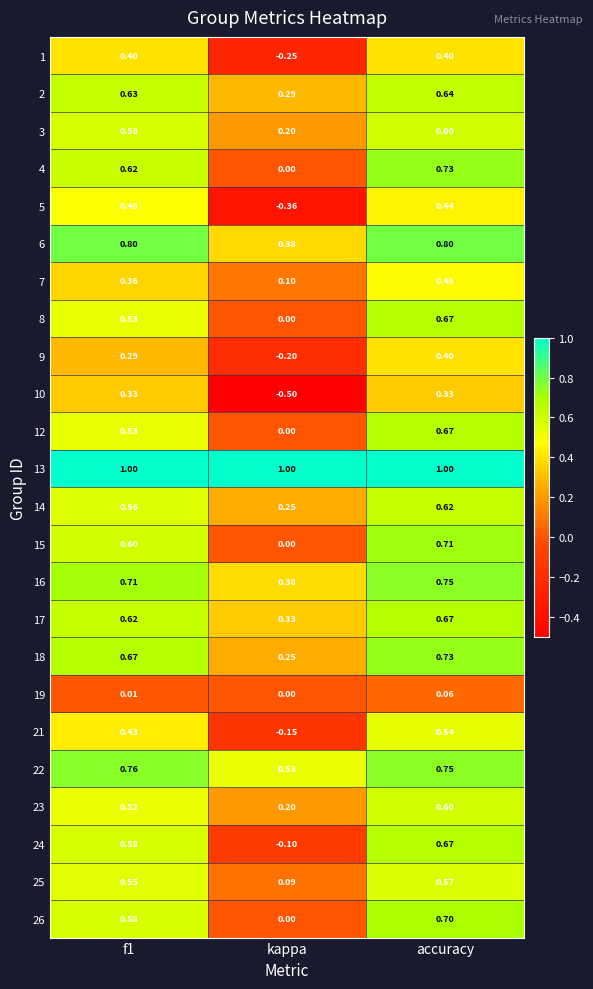

How many data points does each series have?

3